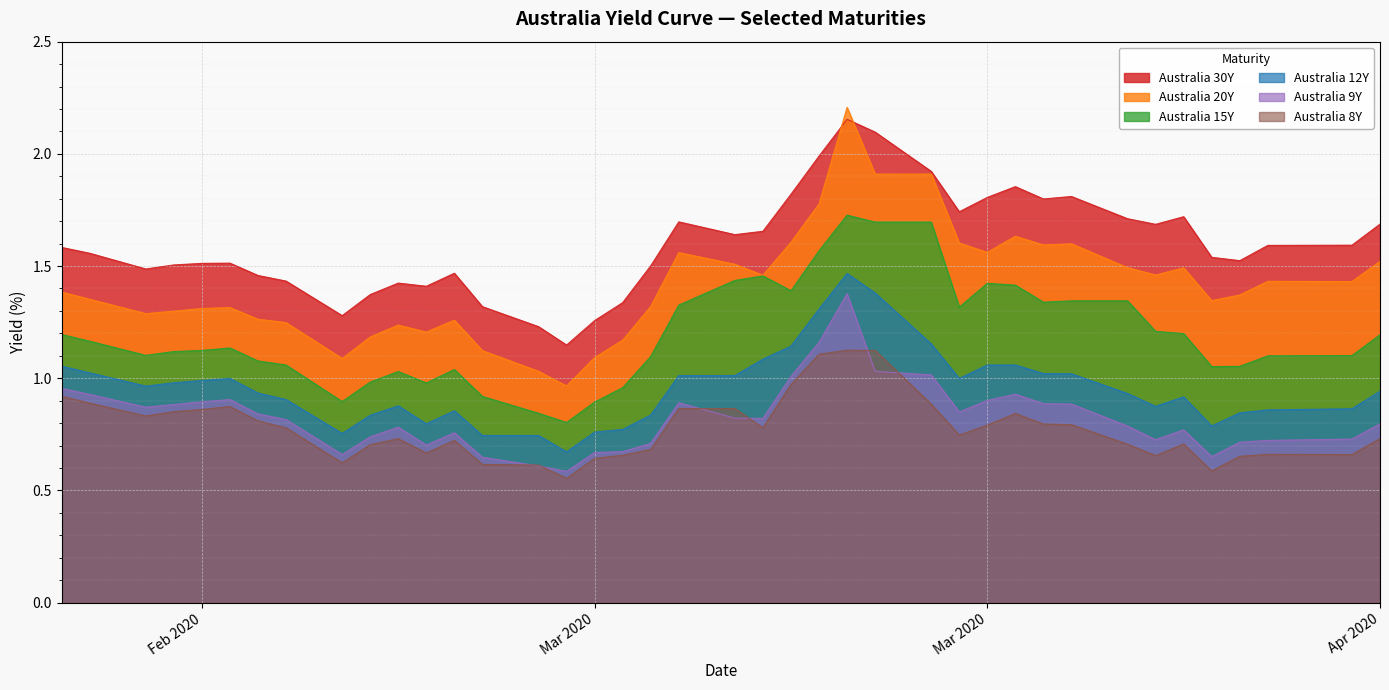

True or false: Australia 20Y has more than 1 points higher than both neighbors.

True